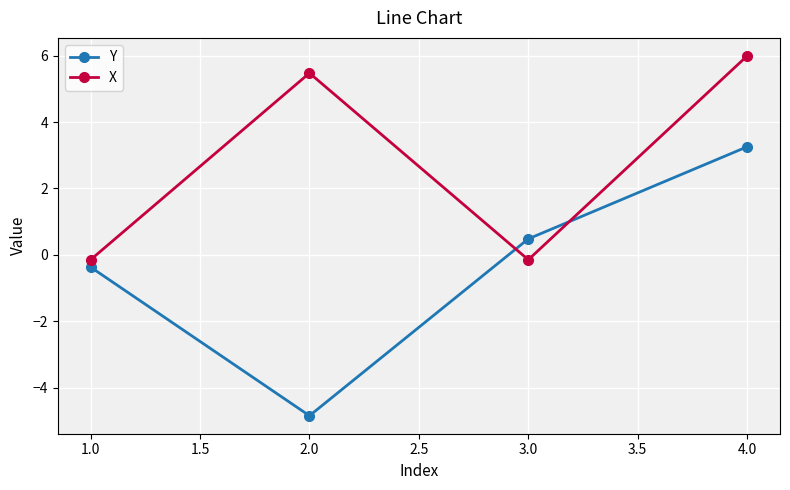

What is the difference between the highest and lowest values at 1.0?

0.2